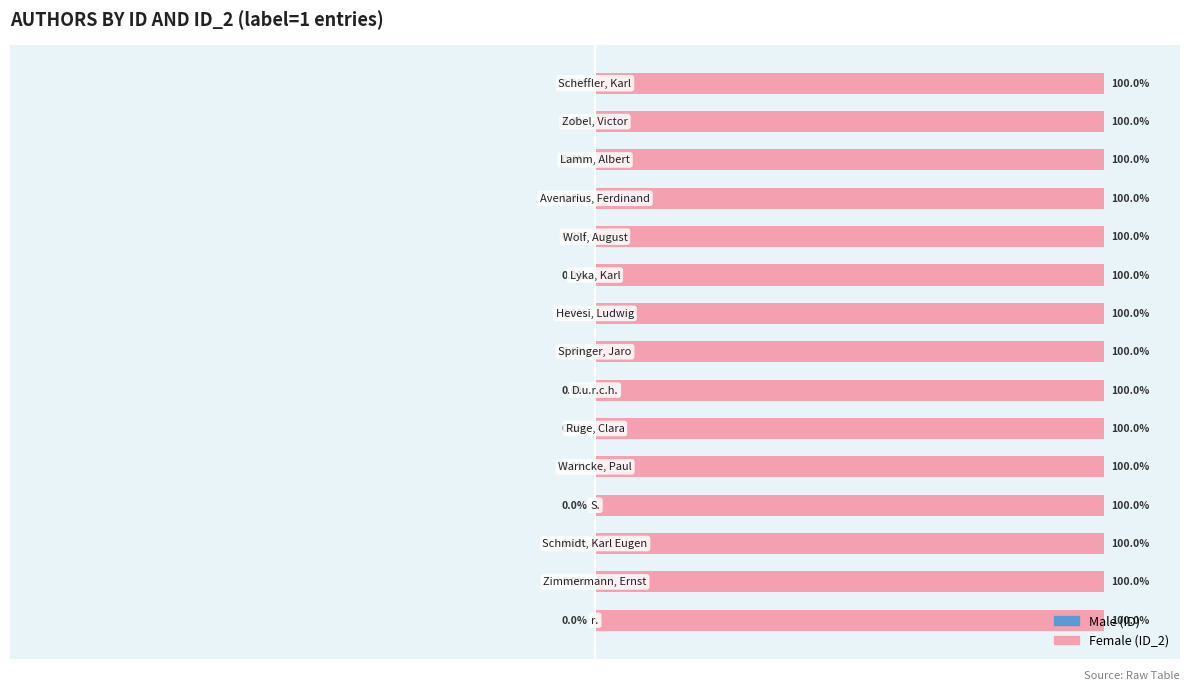

Reading left to right, list all the values displayed in this chart.

Male: -0.0	-0.0	-0.0	-0.0	-0.0	-0.0	-0.0	-0.0	-0.0	-0.0	-0.0	-0.0	-0.0	-0.0	-0.0
Female: 100.0	100.0	100.0	100.0	100.0	100.0	100.0	100.0	100.0	100.0	100.0	100.0	100.0	100.0	100.0